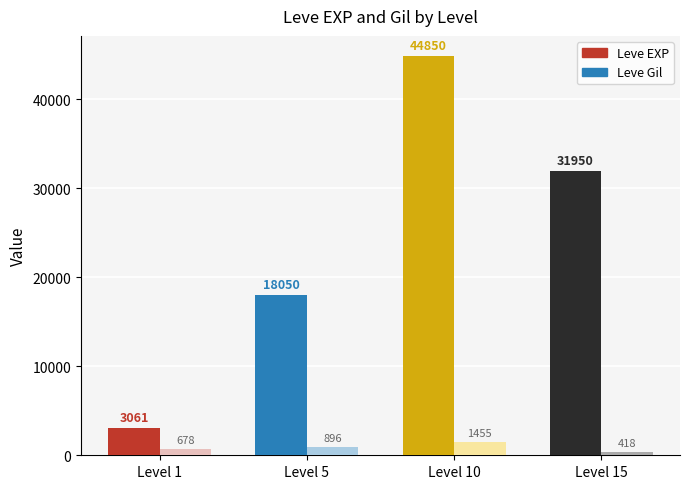

Is the value of Leve EXP at Level 10 greater than the value of Leve Gil at Level 1?

Yes